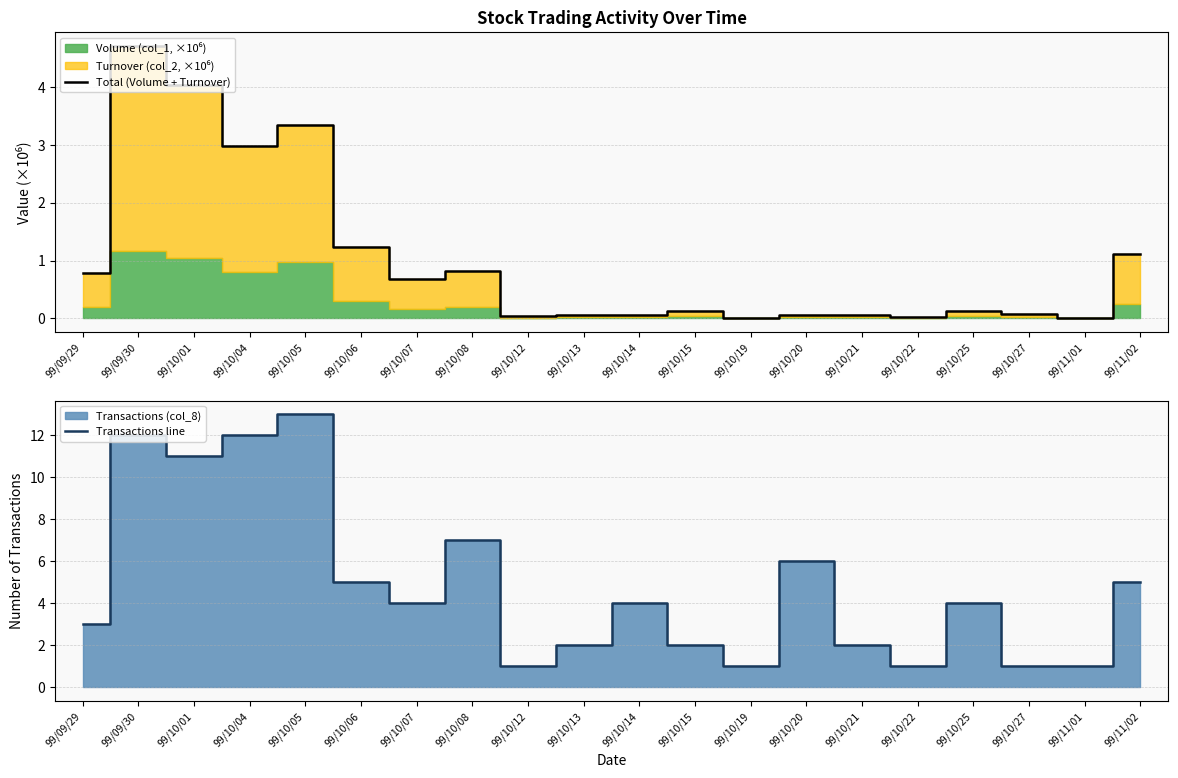

True or false: Total (Volume + Turnover) has a value of 0.1 at 99/10/13.

True